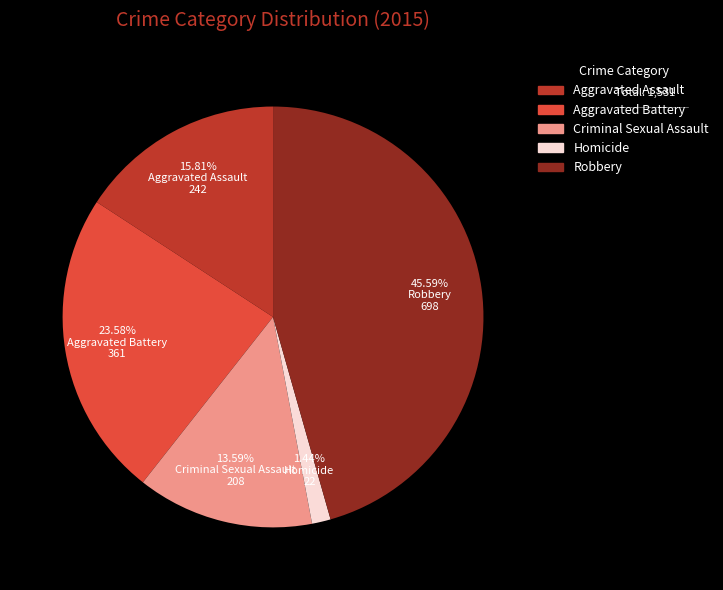

True or false: Aggravated Battery accounts for 24% of the total.

True